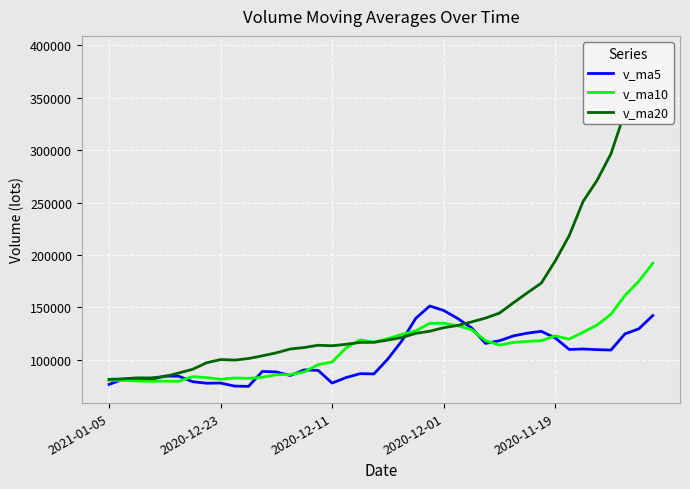

Rank the categories by v_ma5 value from highest to lowest.

23, 24, 39, 22, 25, 26, 38, 31, 30, 37, 29, 32, 28, 21, 27, 34, 33, 35, 36, 20, 14, 15, 11, 12, 18, 19, 13, 2020-11-19, 5, 17, 2020-12-11, 2020-12-23, 2020-12-01, 6, 8, 16, 7, 2021-01-05, 9, 10